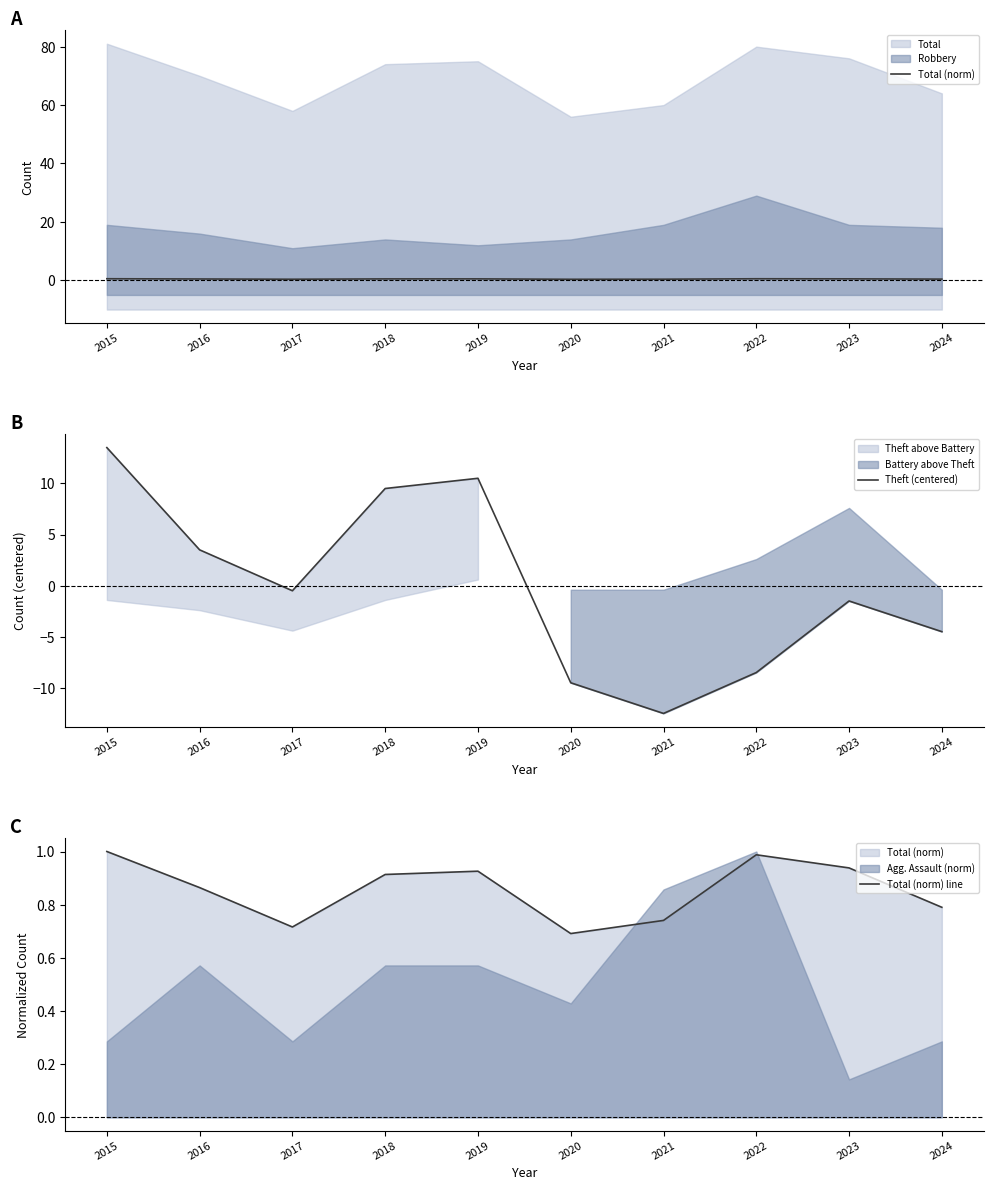

Rank the categories by Theft (centered) value from highest to lowest.

2015, 2019, 2018, 2016, 2017, 2023, 2024, 2022, 2020, 2021